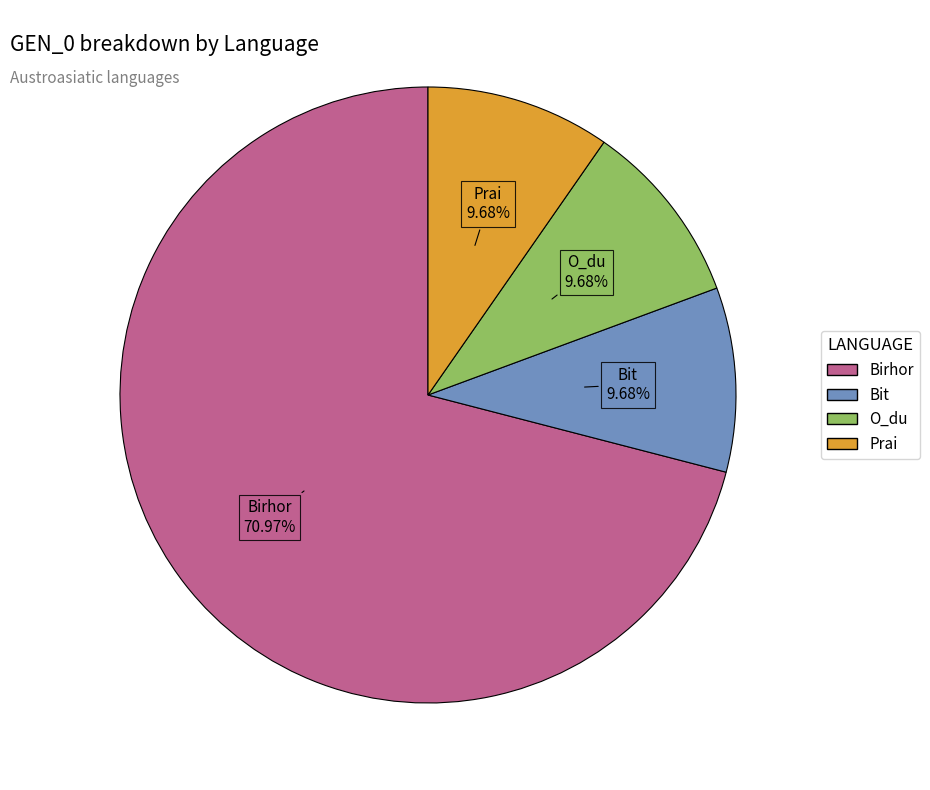

Which slice is the largest?

Birhor